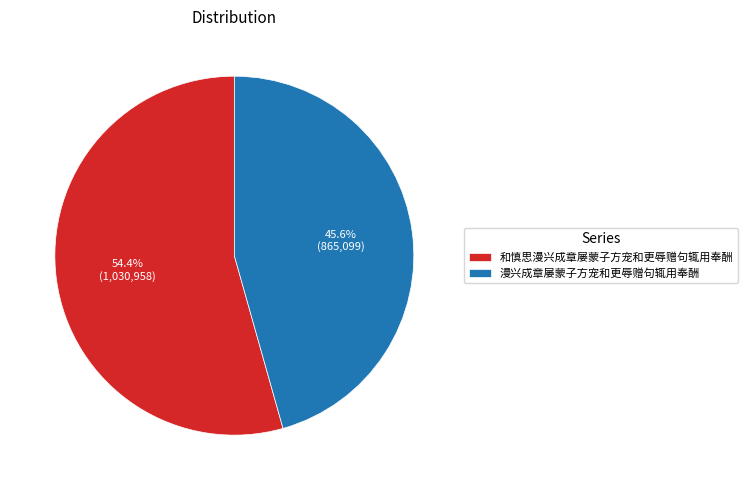

Count the number of slices in the pie.

2